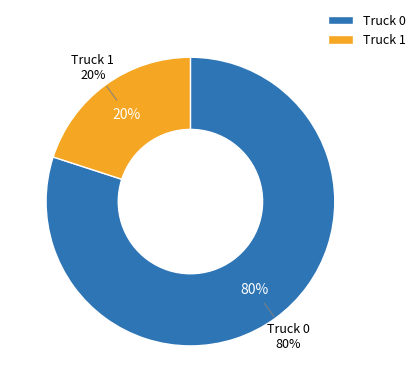

What percentage do Truck 1 and Truck 0 together represent?

100.0%